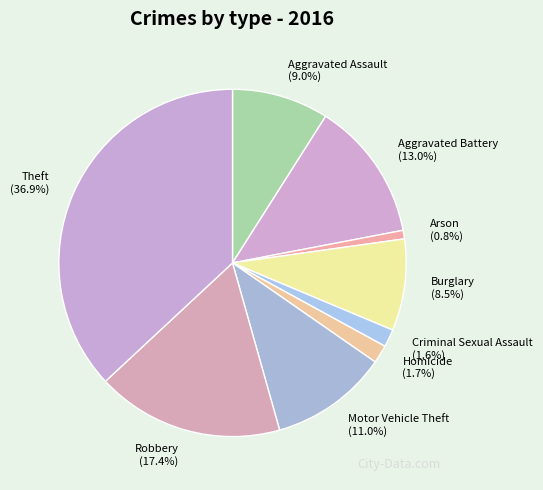

Which category has the biggest portion of the pie?

Theft